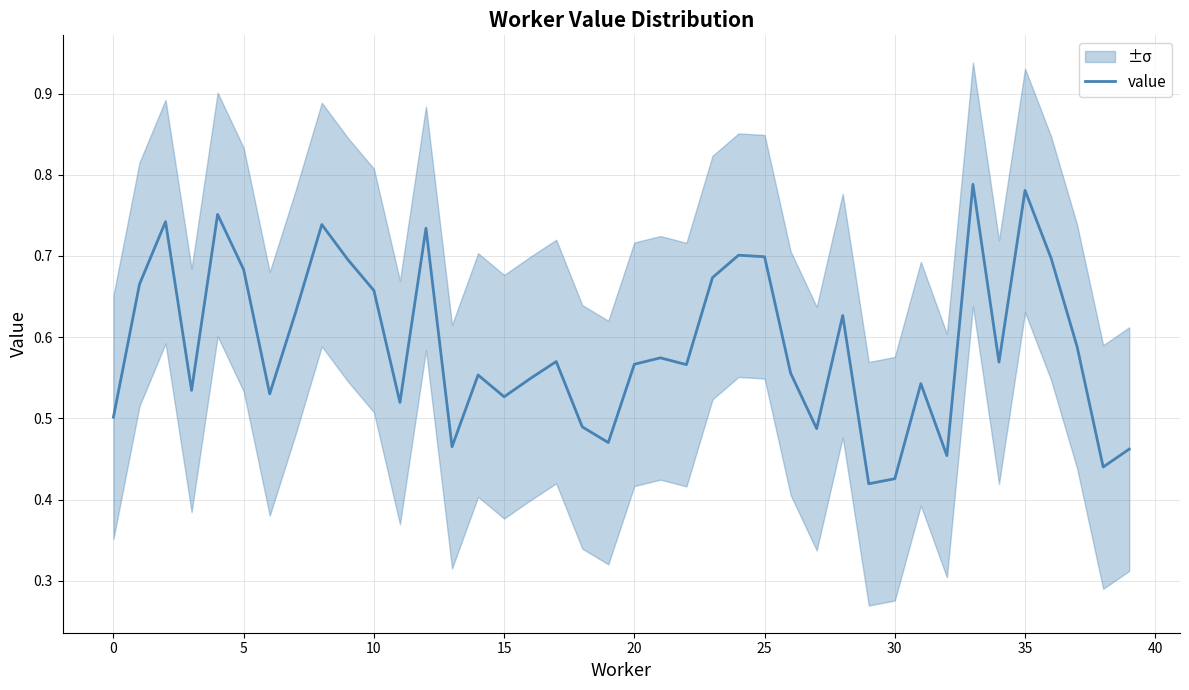

True or false: the data shows 0.2 at 5.

False